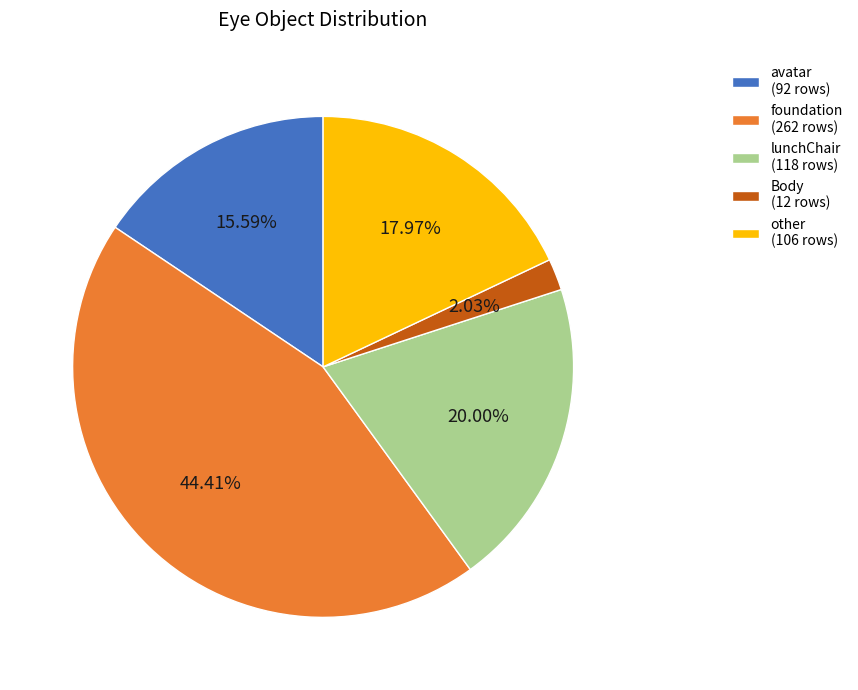

How much of the chart is everything except foundation?

55.6%